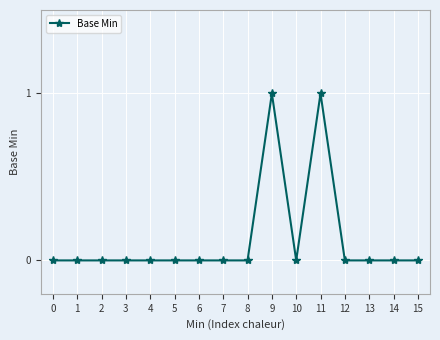

The value at 14 is 0. True or false?

True